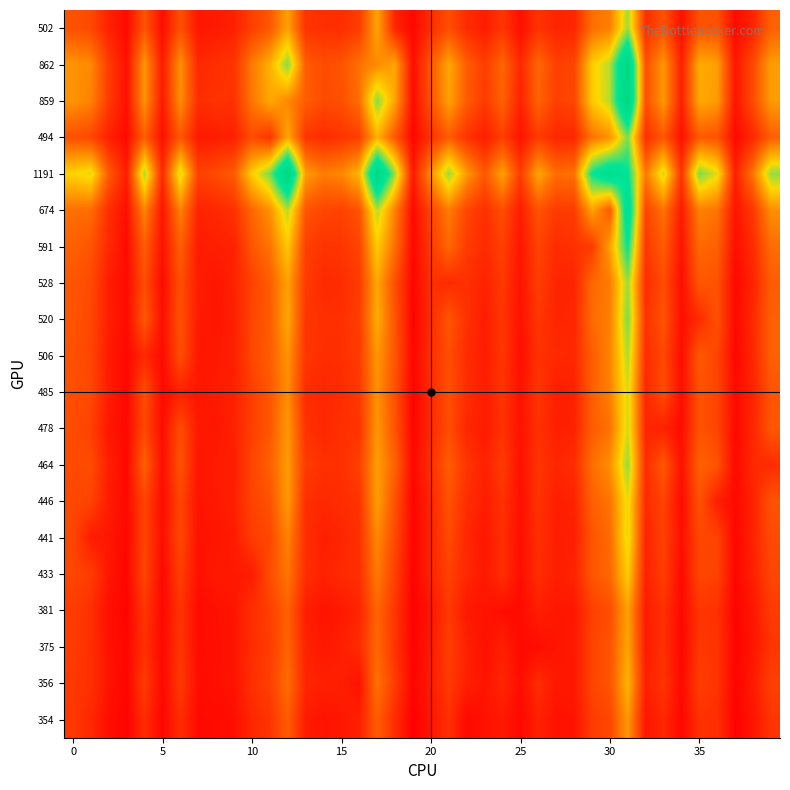

Which series has the largest total across all categories?

1191